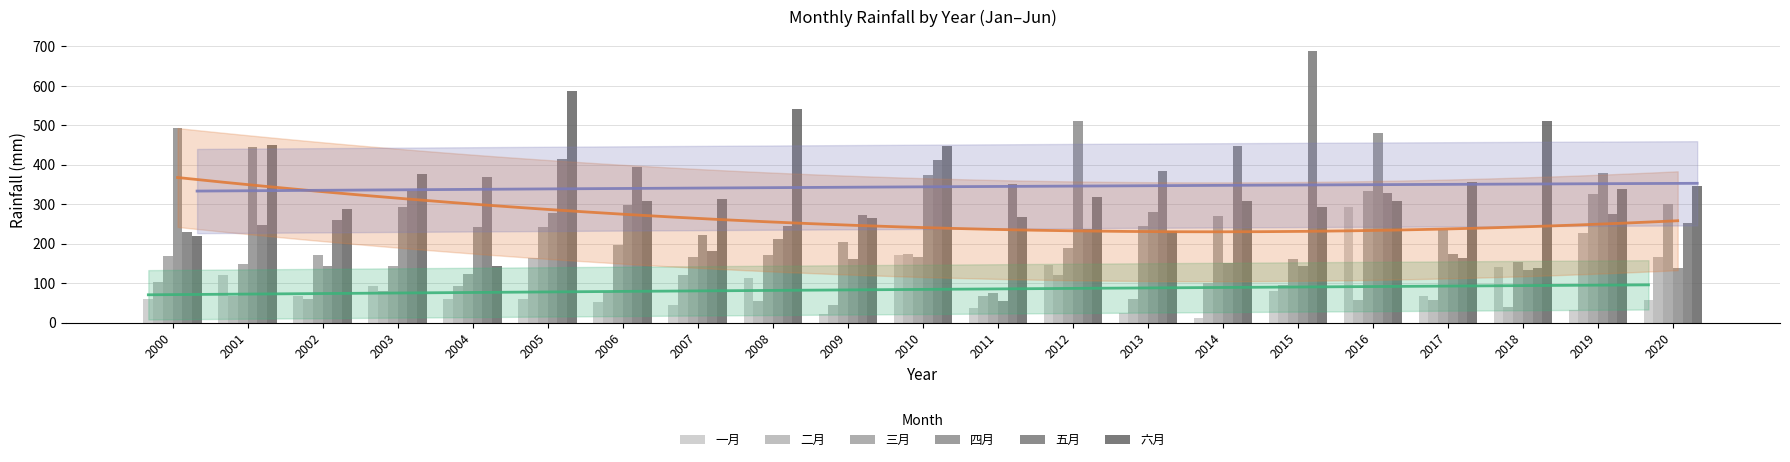

Is the value of 三月 at 2003 greater than the value of 五月 at 2020?

No